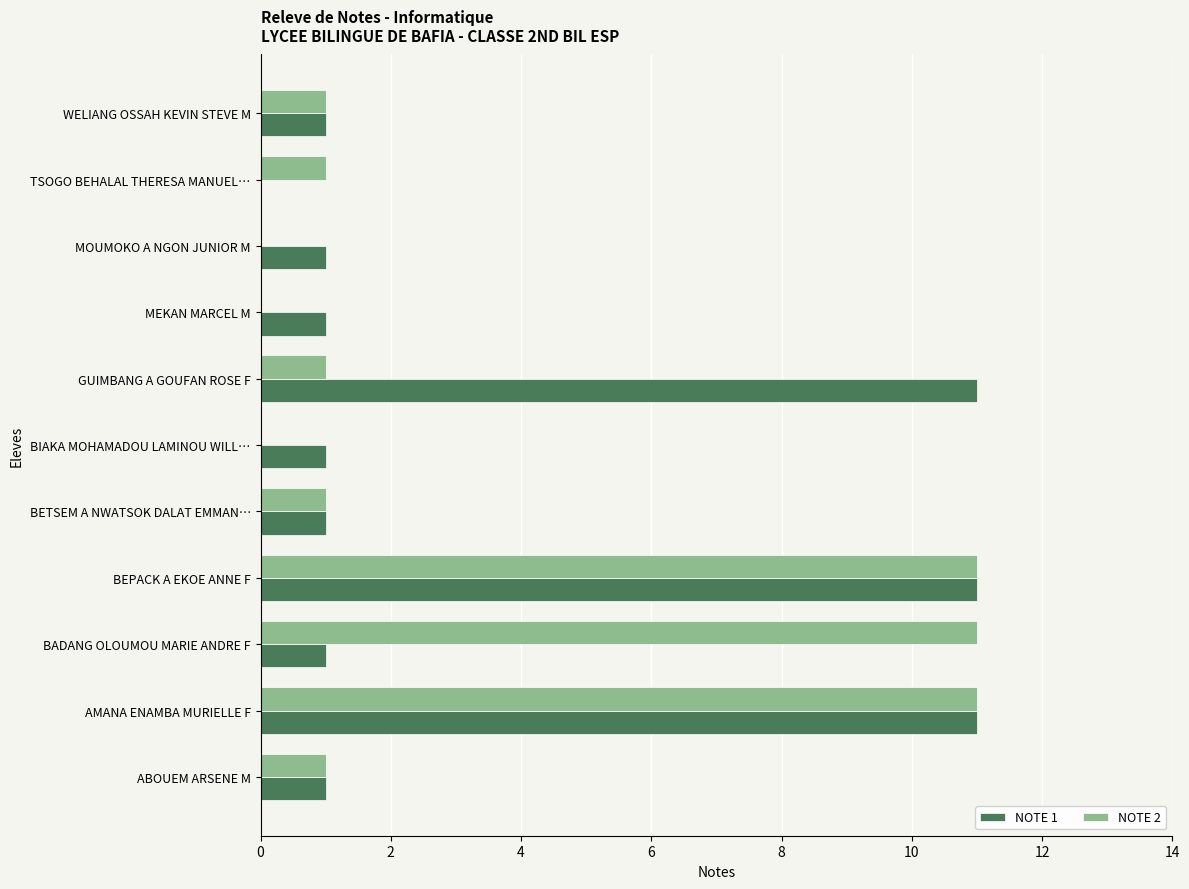

Is the value of NOTE 2 at MEKAN MARCEL M greater than the value of NOTE 1 at MEKAN MARCEL M?

No